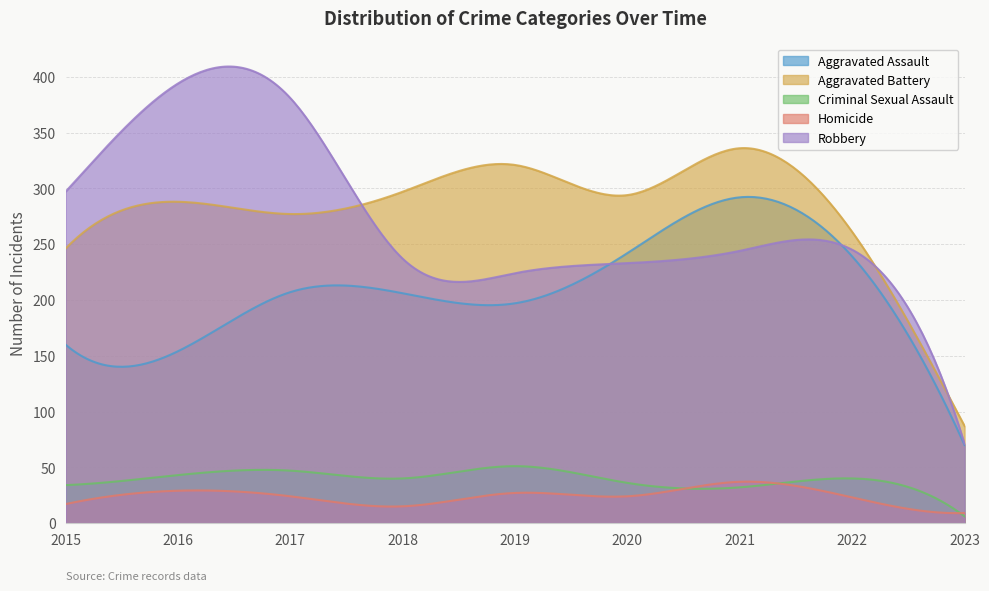

How many lines are shown in the chart?

5